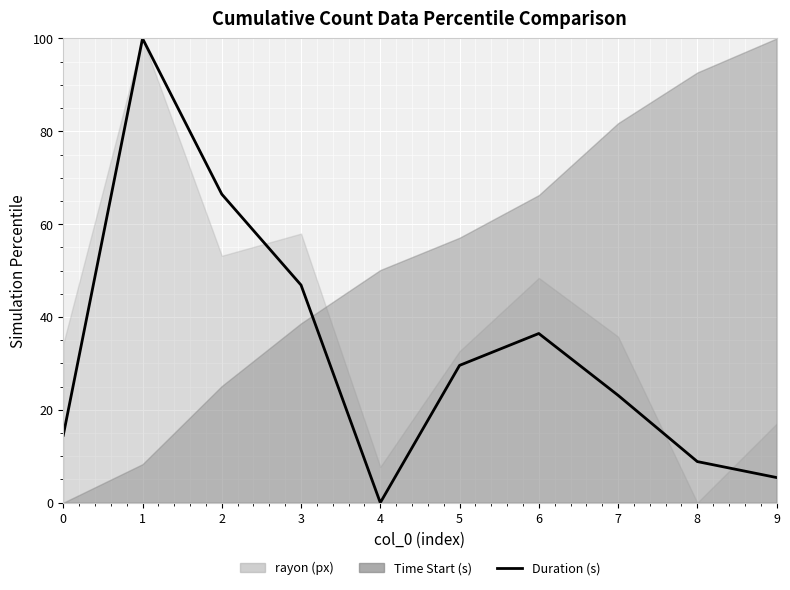

True or false: the data shows 13.3 at 7.

False